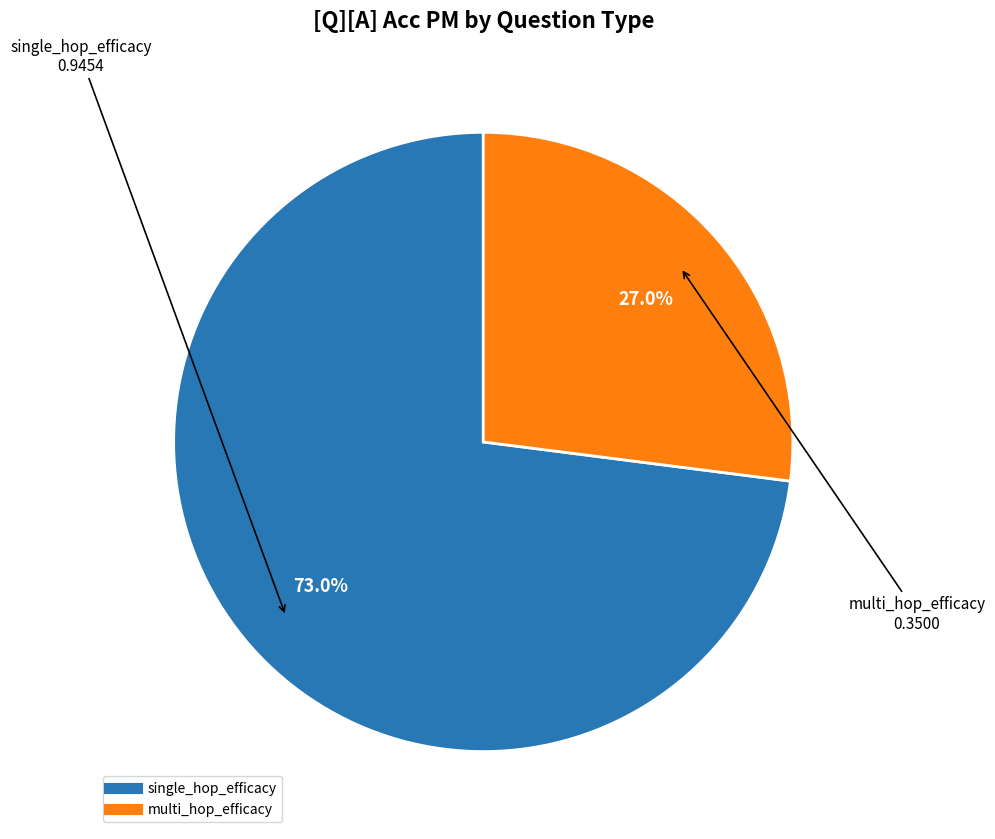

Which category accounts for the majority?

single_hop_efficacy